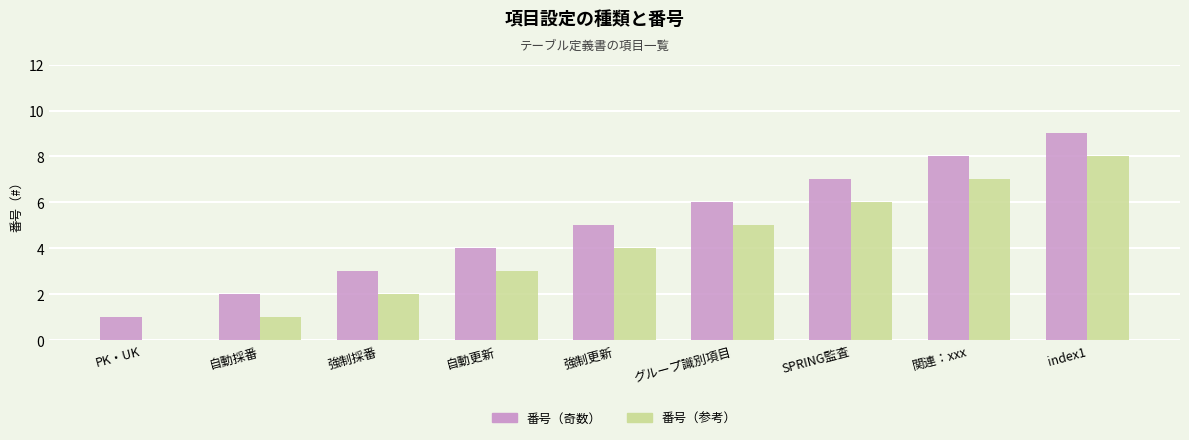

How many groups of bars are there?

9